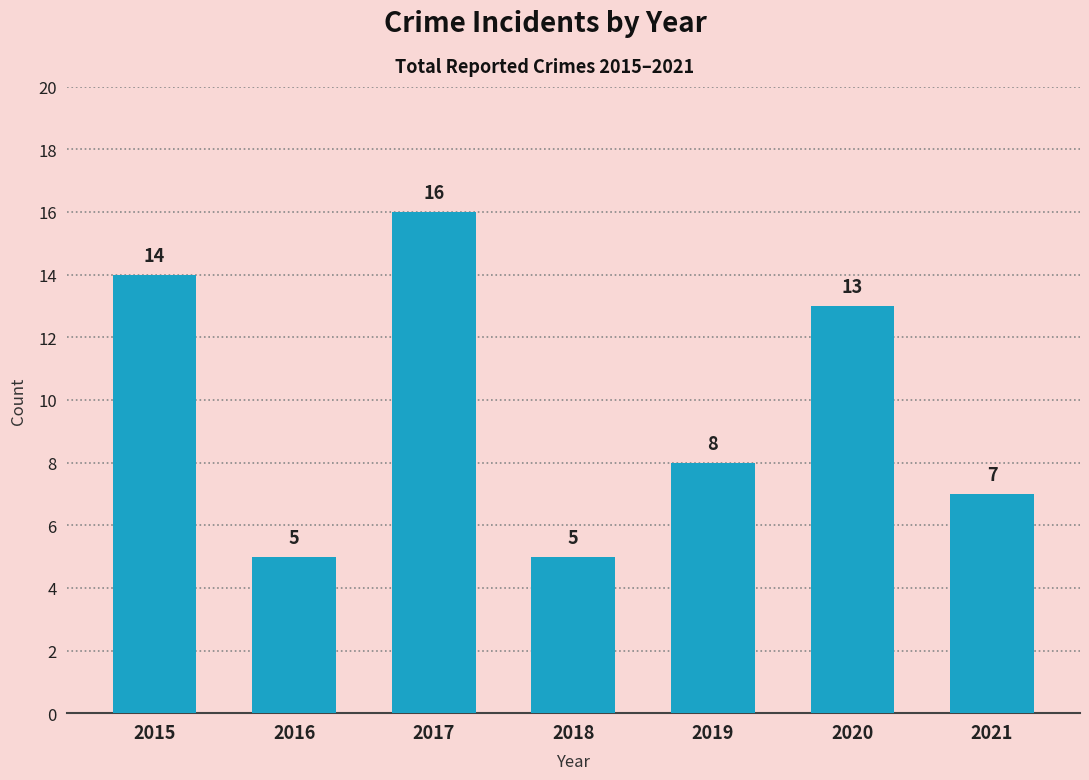

Reading left to right, extract all data points from this chart.

14	5	16	5	8	13	7